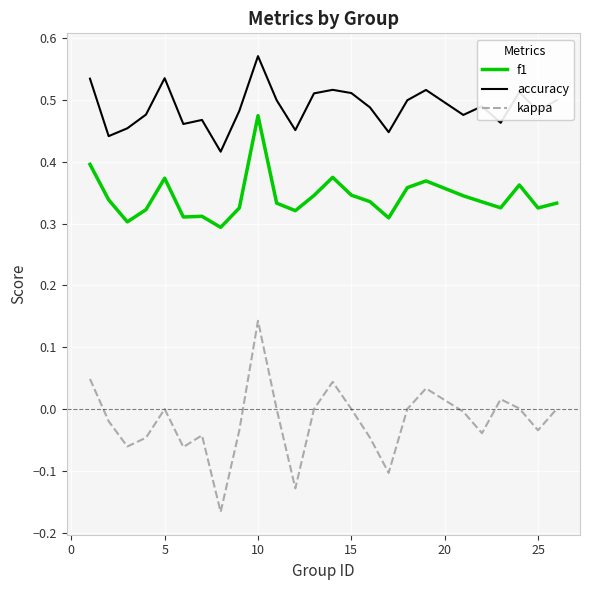

Which series has the largest range (max minus min)?

kappa